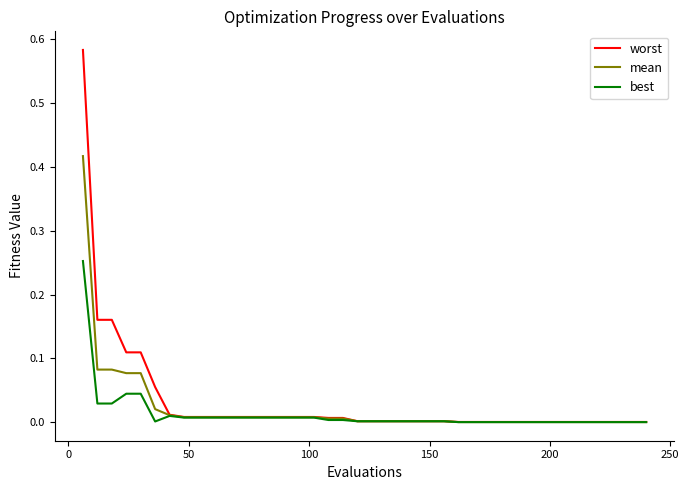

List the series in order of their peak value, lowest first.

best, mean, worst